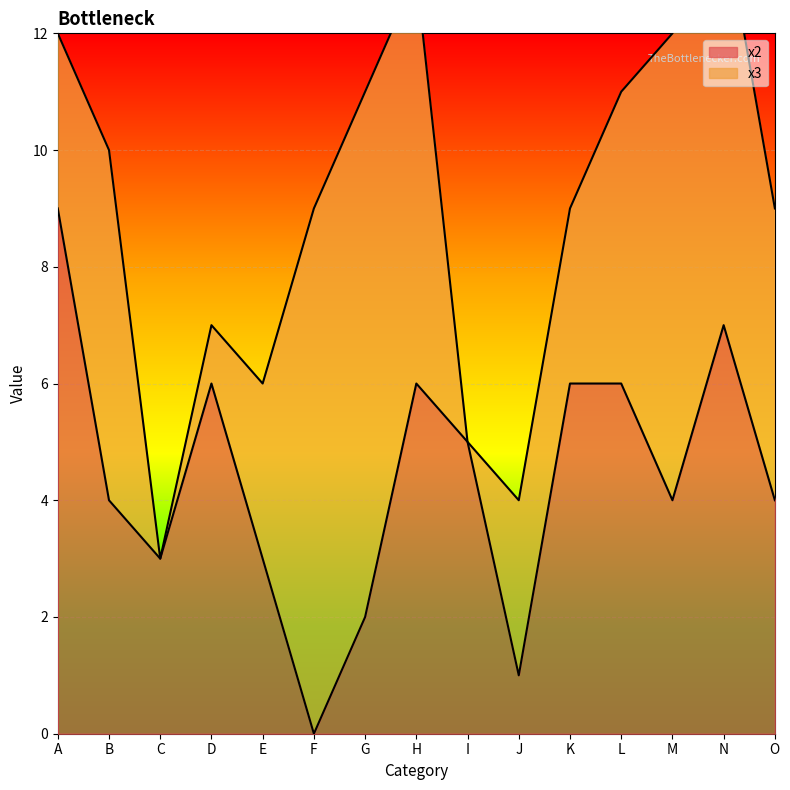

How many values are between 3 and 6?

10